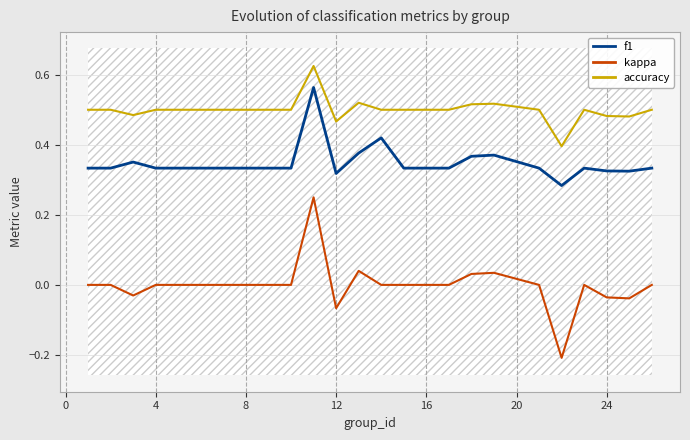

True or false: accuracy and f1 intersect in this chart.

False